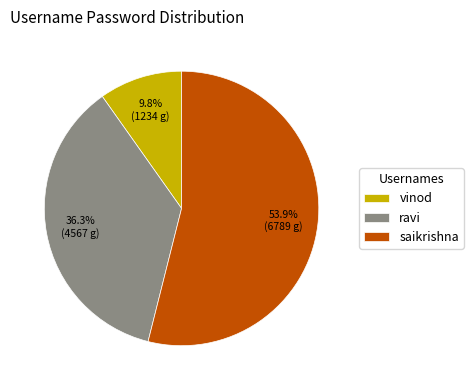

What is the ratio of the value at saikrishna to the value at vinod?

5.5